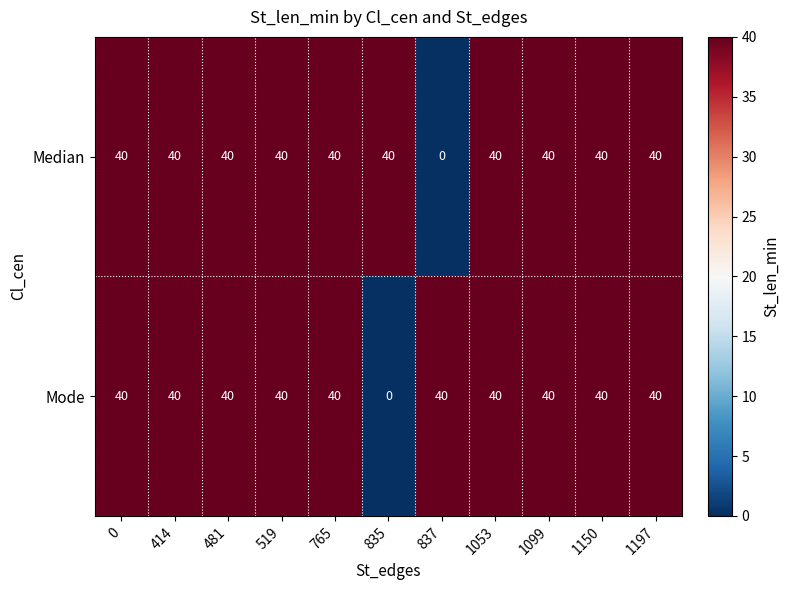

Read the Median value at 1197.

40